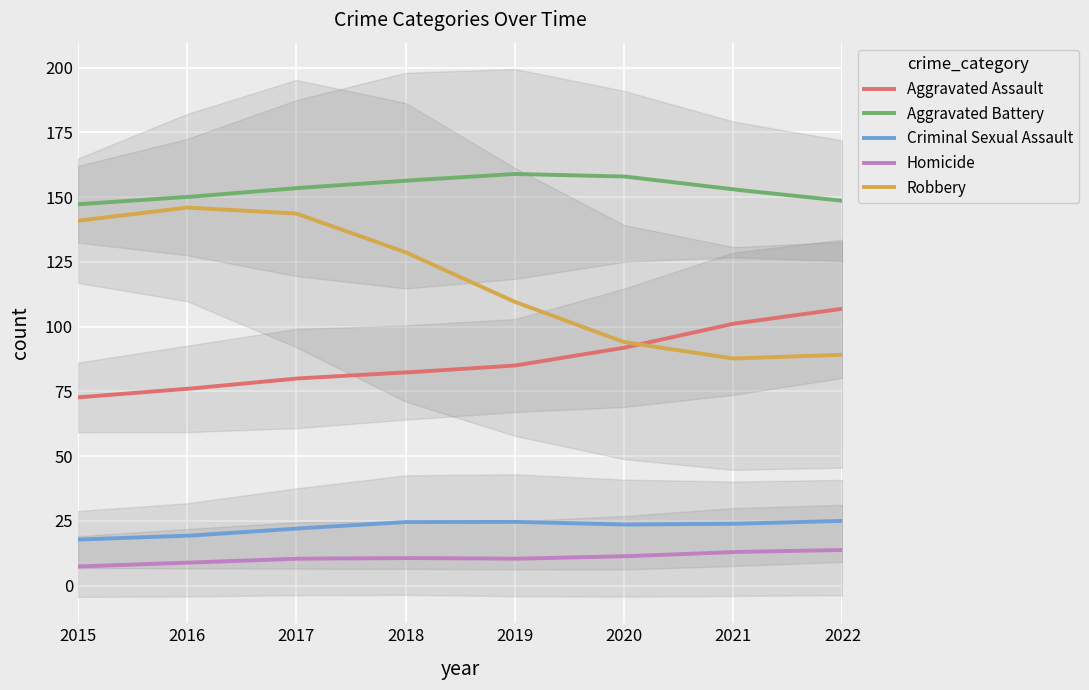

True or false: Criminal Sexual Assault and Robbery intersect in this chart.

False